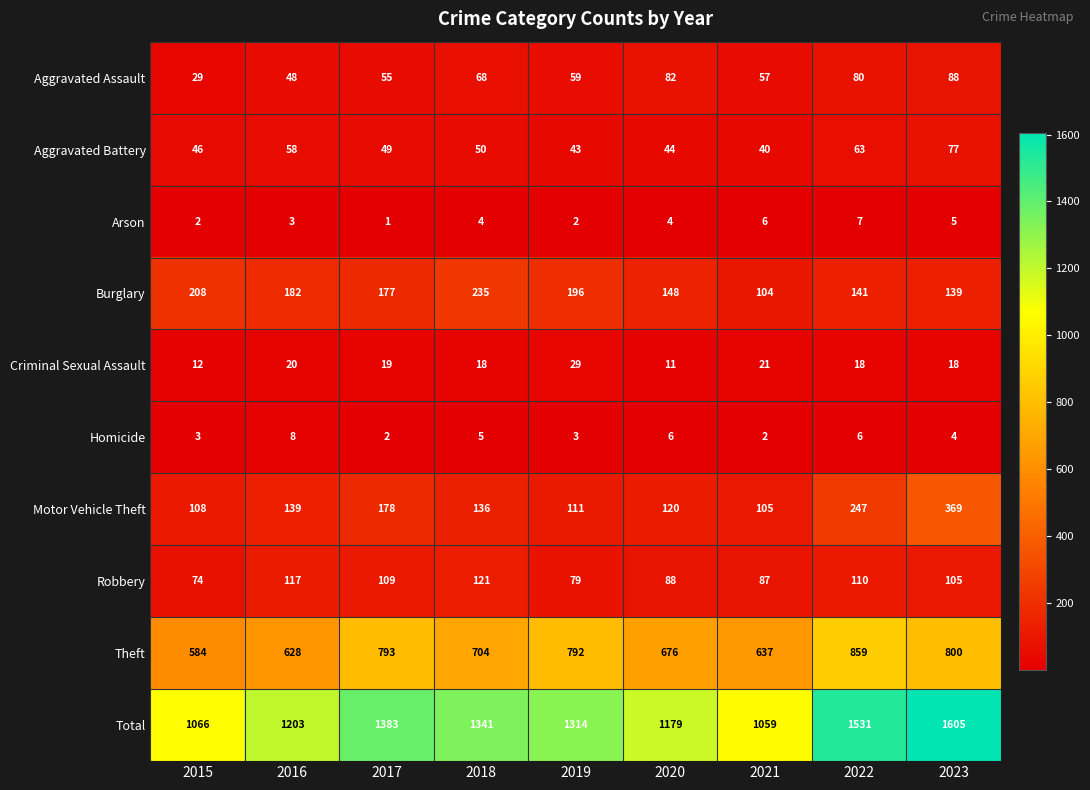

What is the difference between the maximum and minimum values in the Burglary series?

131